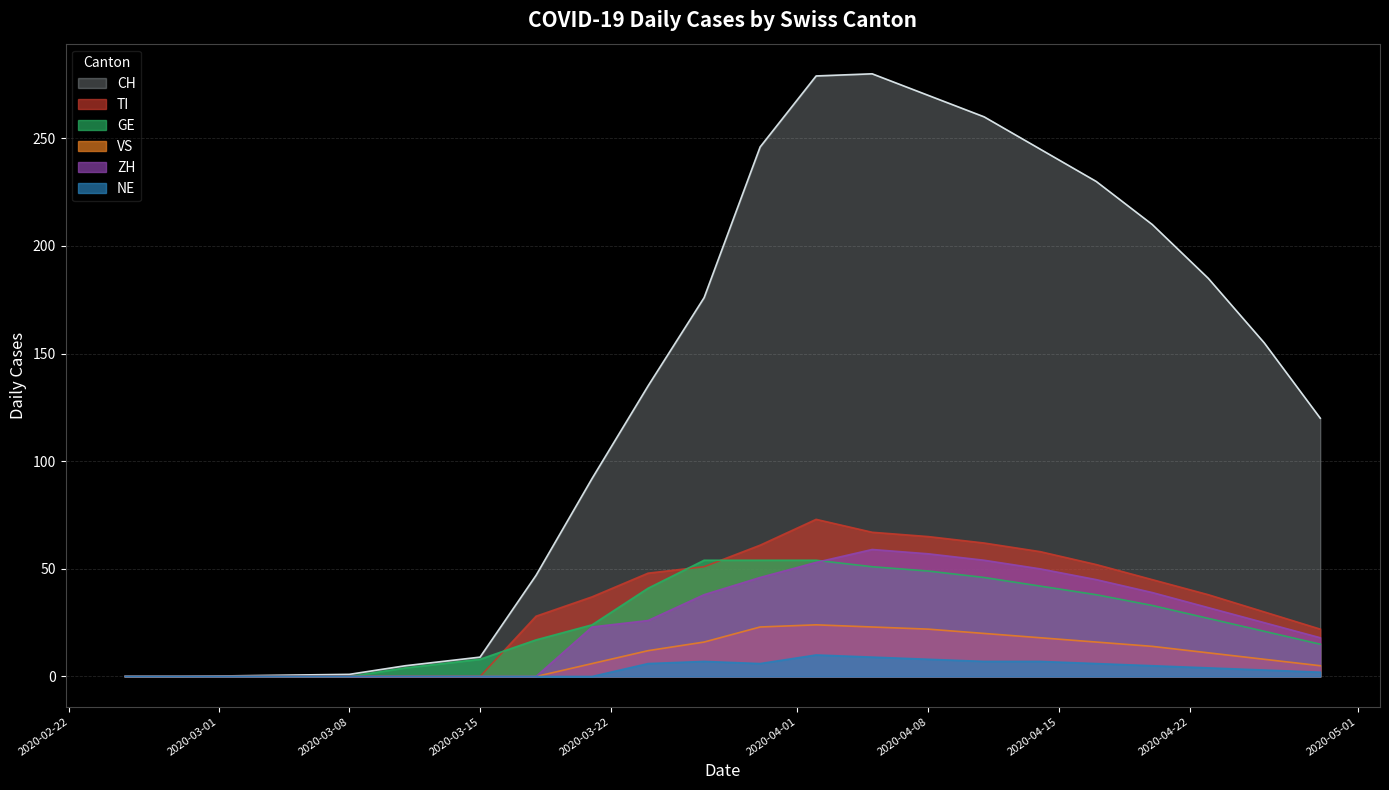

Rank the series by their maximum value, from lowest to highest.

NE, VS, GE, ZH, TI, CH